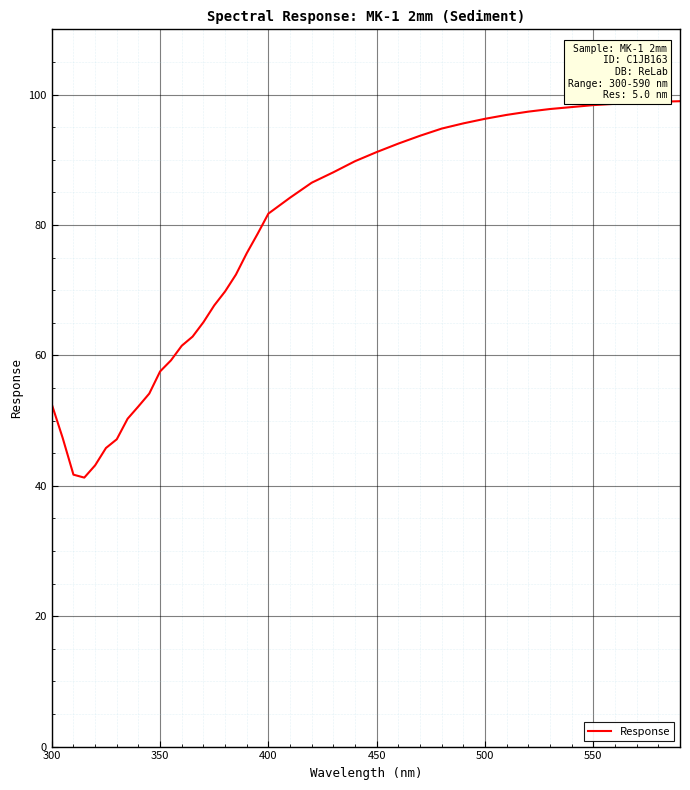

What is the minimum value shown in the chart?

41.3